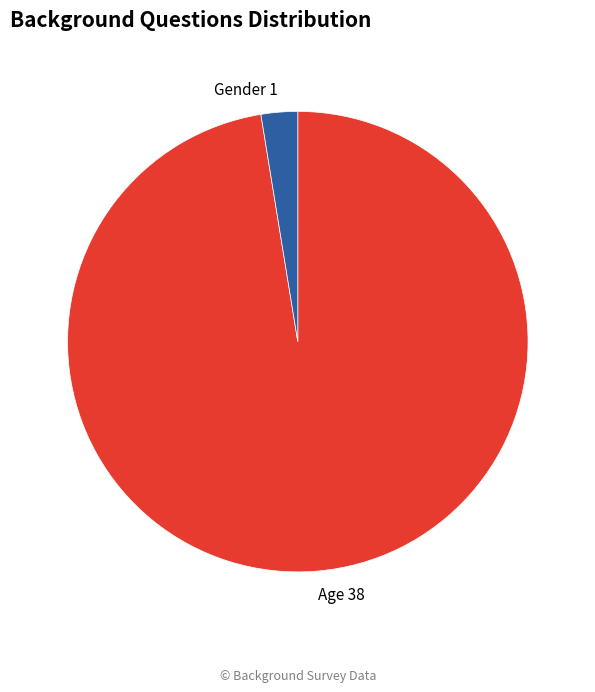

Which category accounts for the majority?

Age